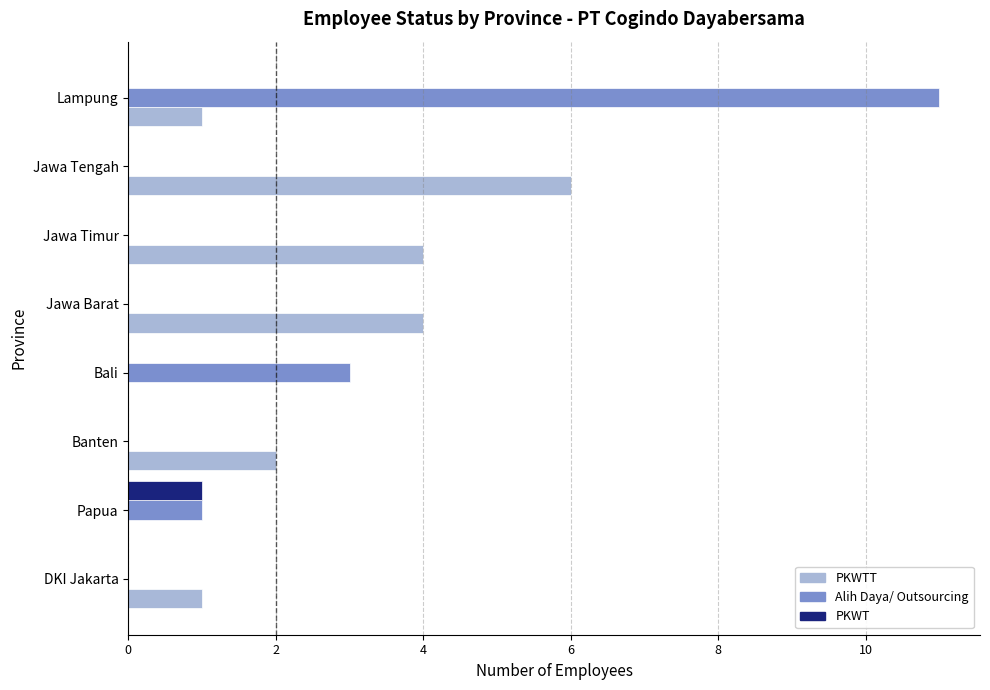

True or false: Alih Daya/ Outsourcing has a value of 0 at Jawa Tengah.

True